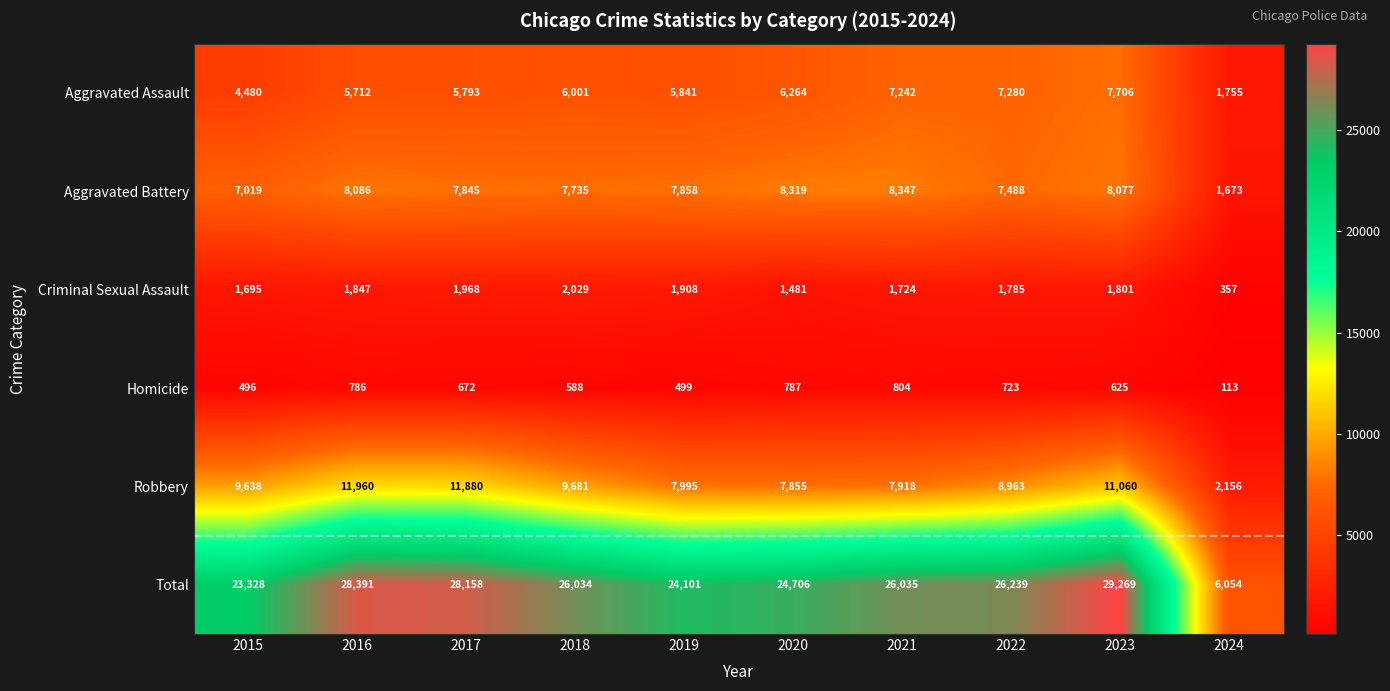

True or false: Aggravated Assault has a value of 2617 at 2022.

False